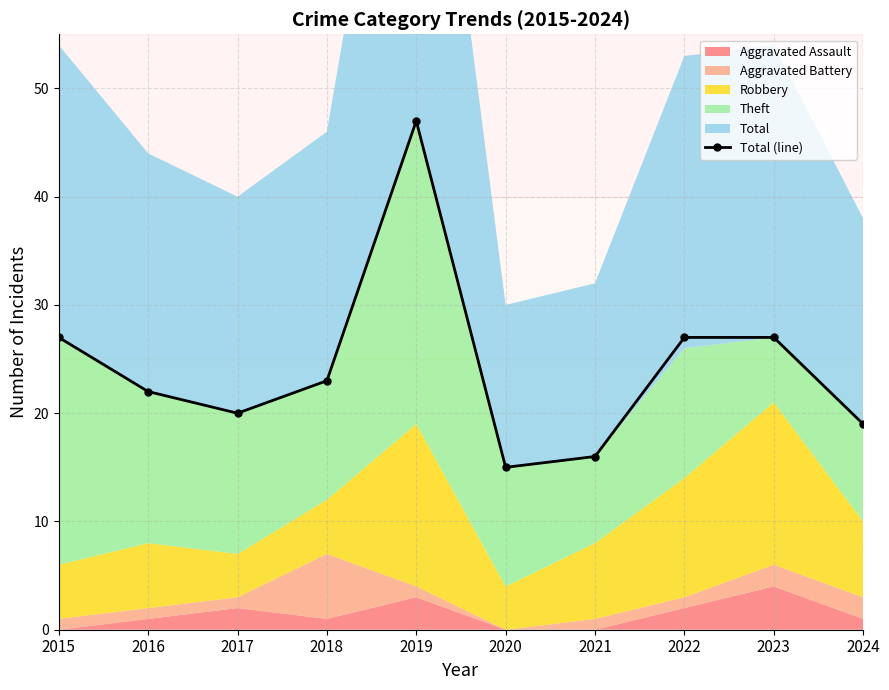

What is the value of the 8th point from the left?

27